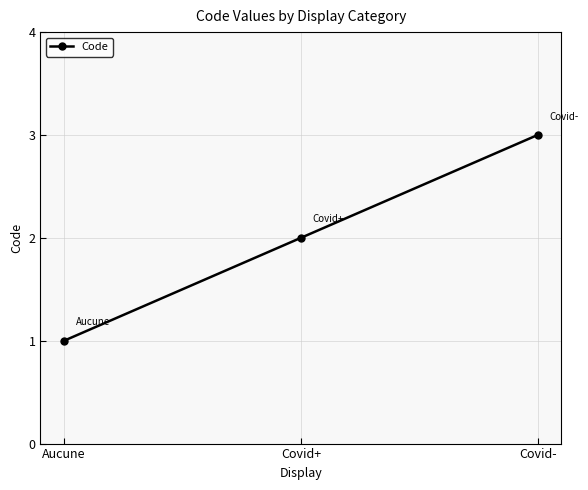

What is the change in value from Aucune to Covid+?

+1